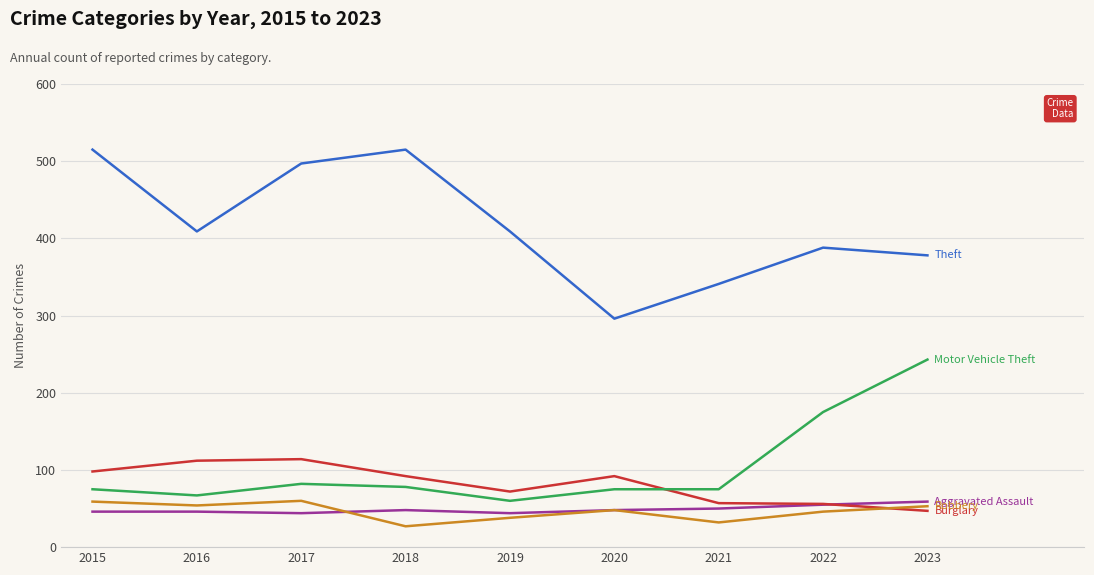

What is the smallest value displayed?

27